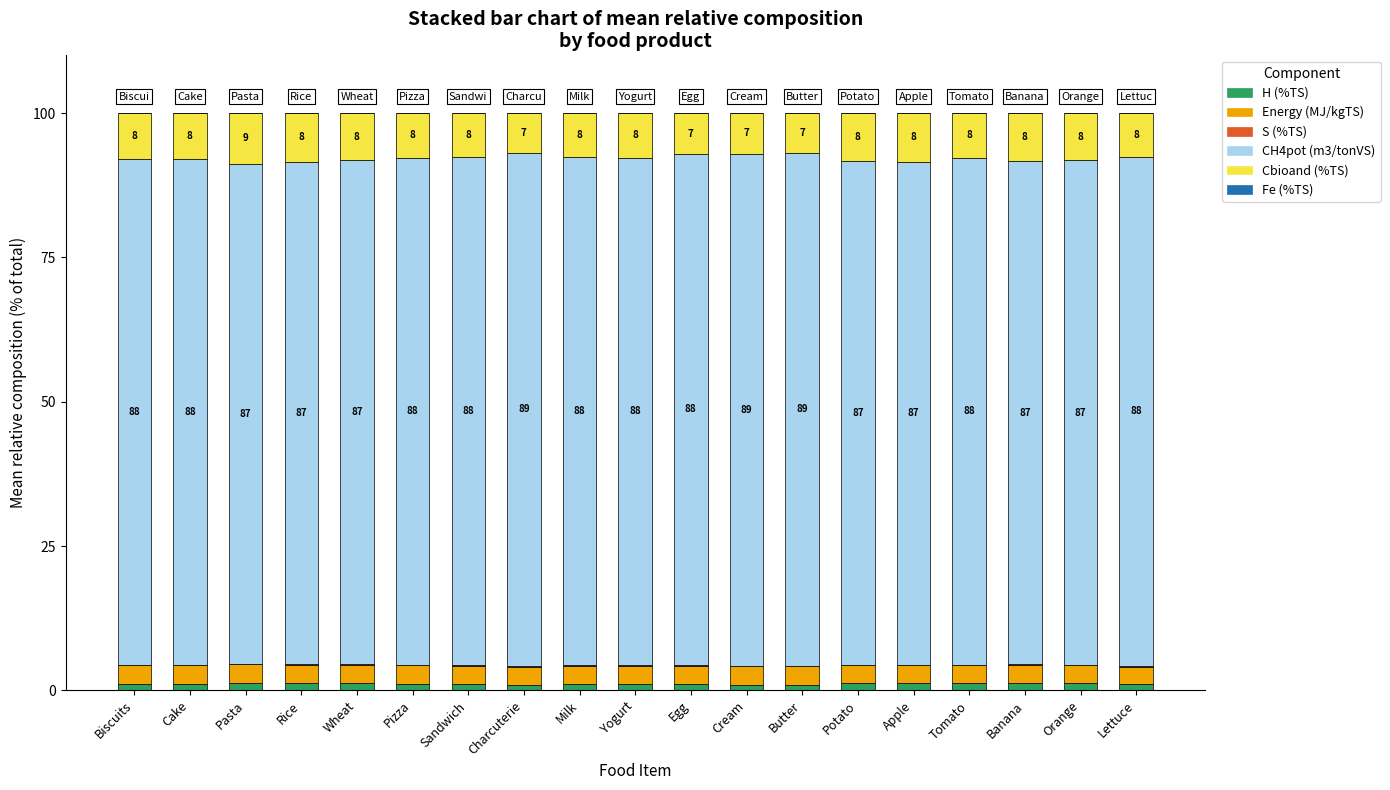

What is the sum of all H (%TS) values?

22.2